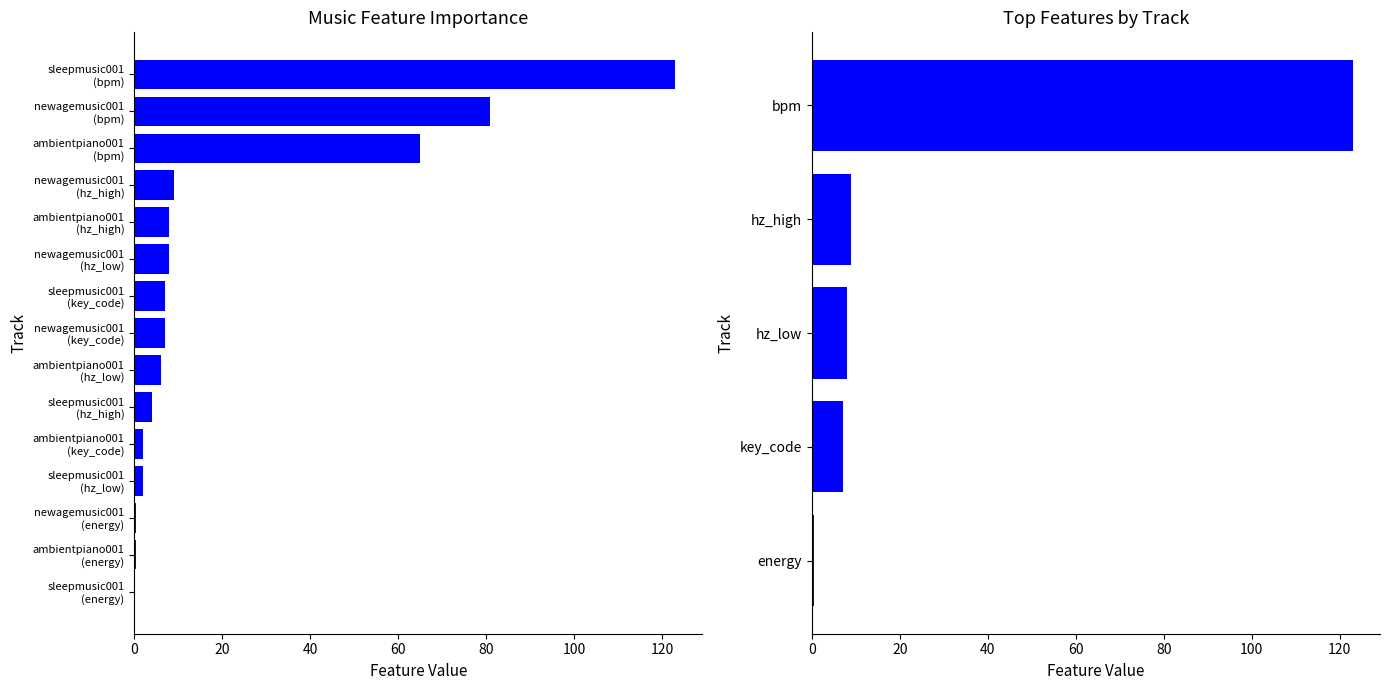

What are all the series names shown in the legend?

bpm, energy, hz_low, hz_high, key_code